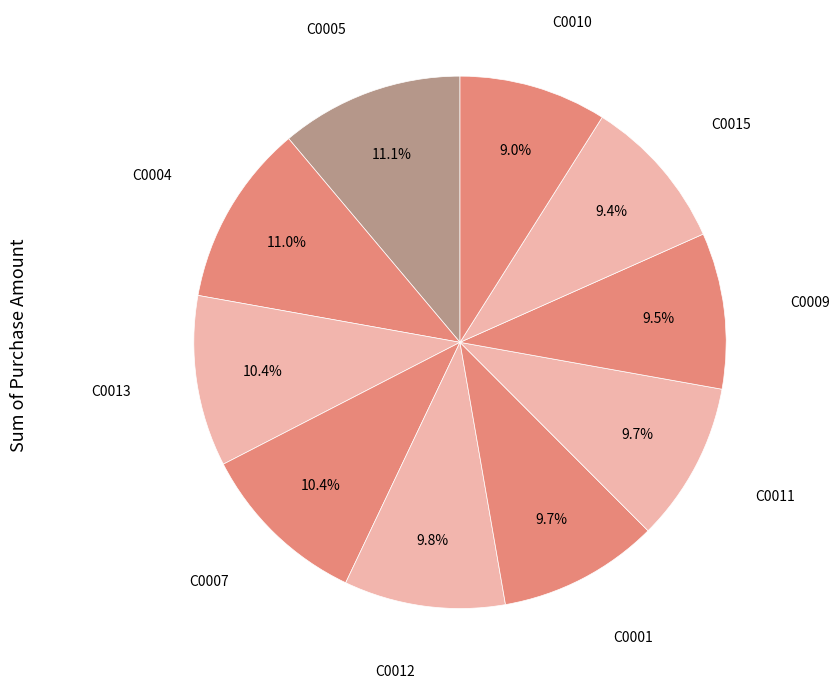

Count the number of slices in the pie.

10